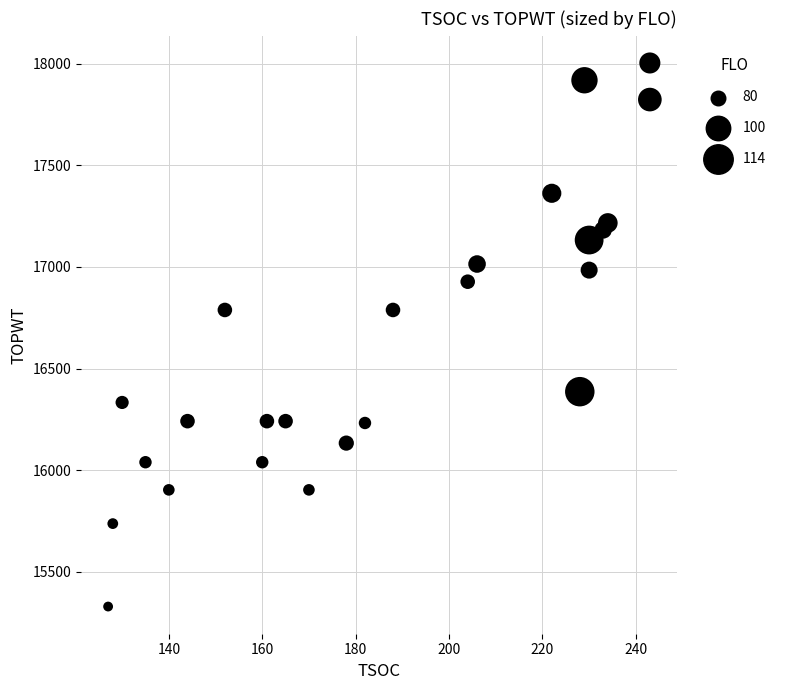

What is the range of Y values (max minus min)?

2674